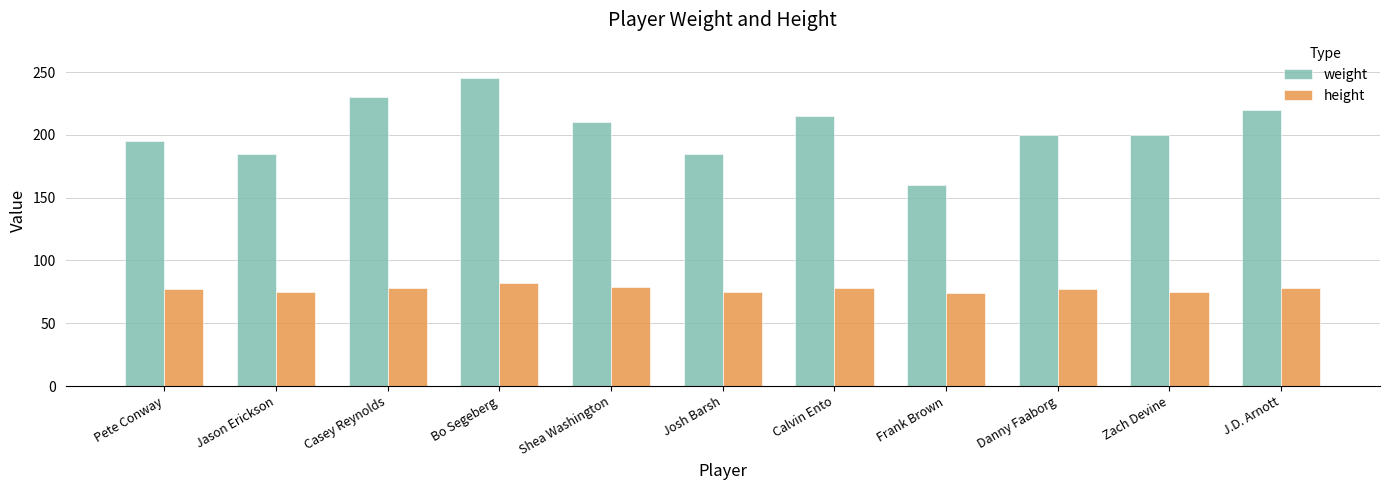

Does the chart contain stacked bars?

No